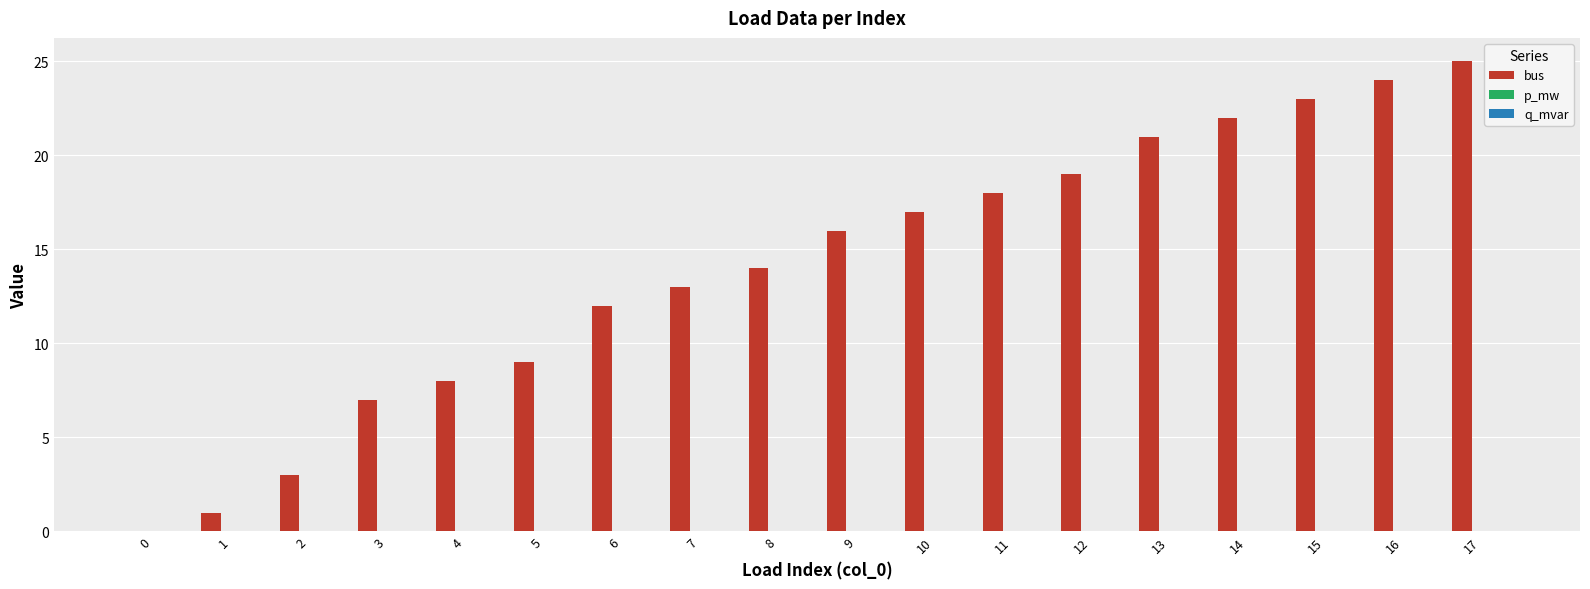

At which category does the chart reach its peak across all series?

17